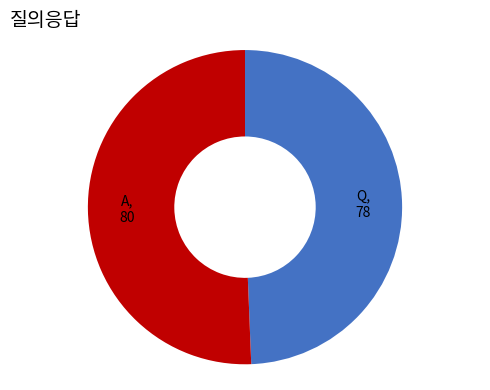

Is there any slice that represents more than half of the pie?

Yes